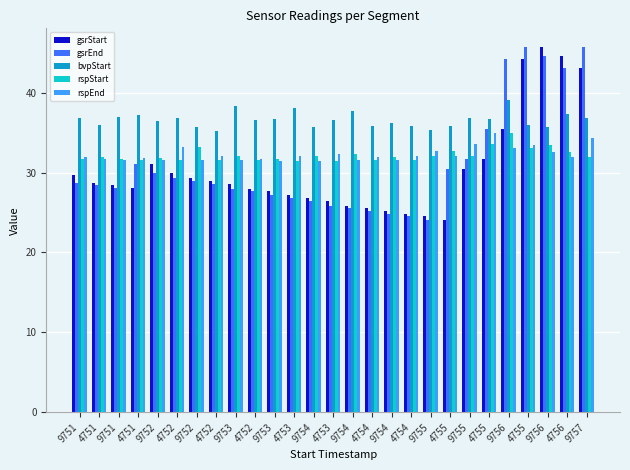

What is the label of the 20th bar from the right?

4752